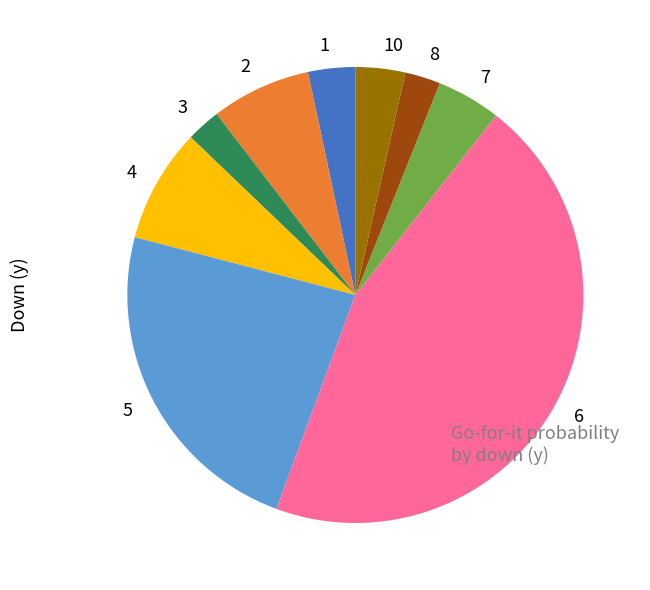

Does 5 represent more than half of the total?

No